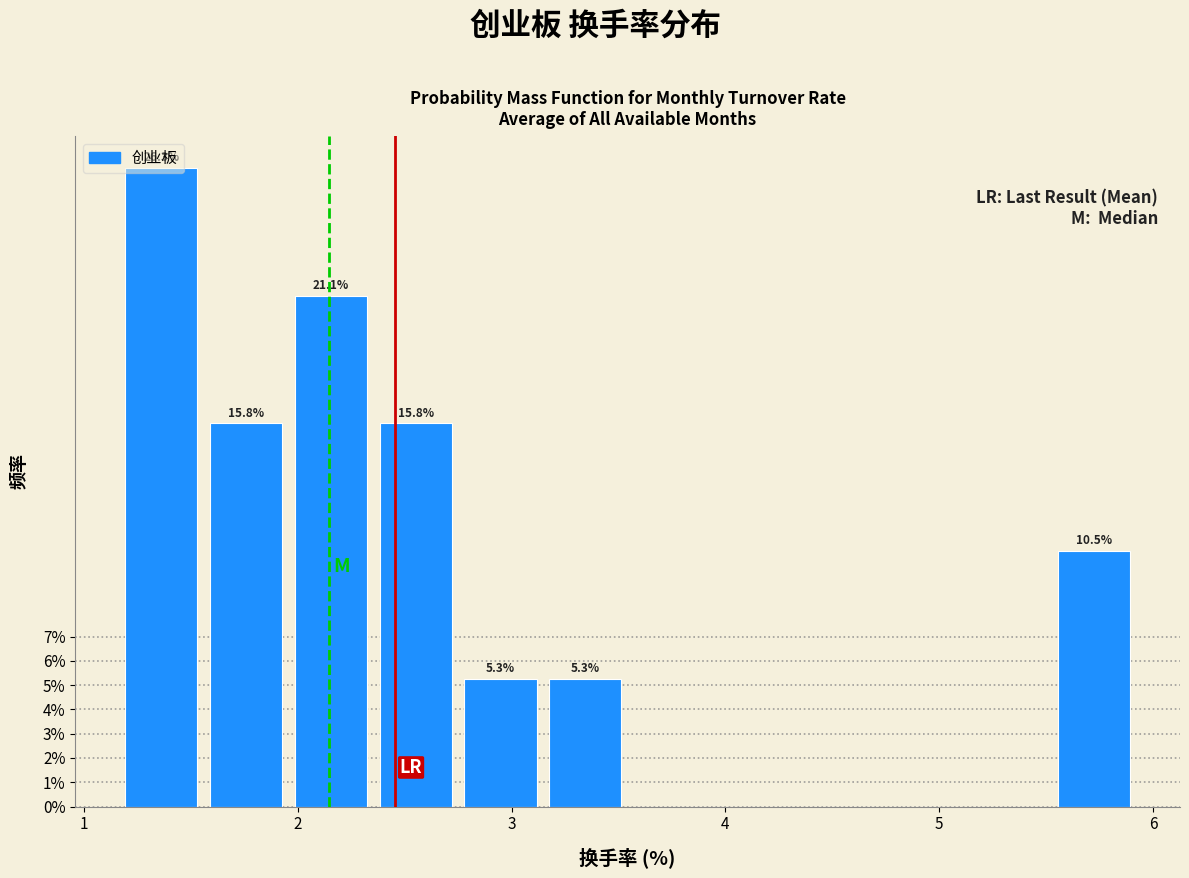

Read against the x-axis, roughly where is the centre of the tallest bar?

1.4